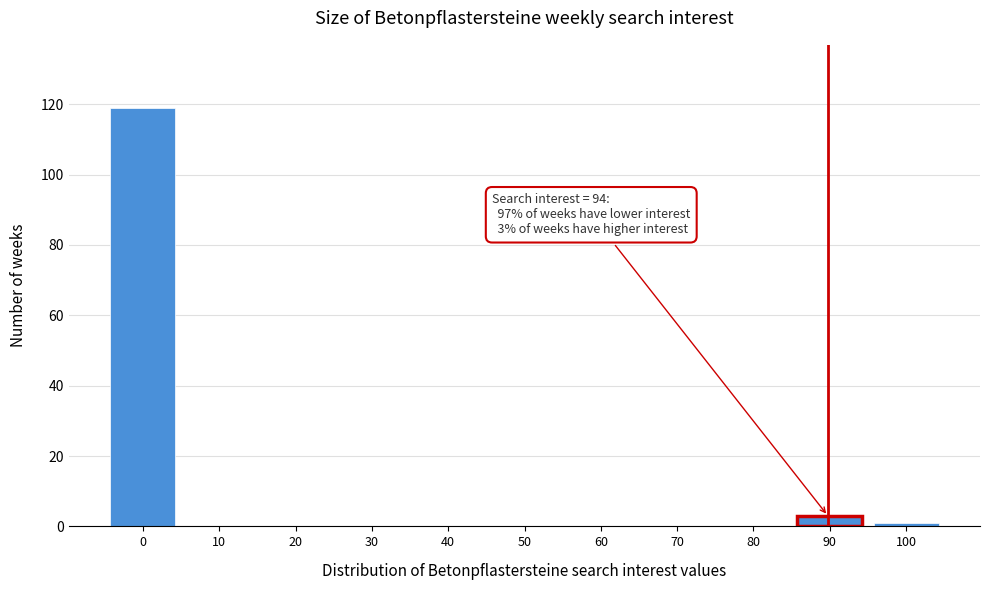

Reading left to right, what are all the values shown in this chart?

0=119	10=0	20=0	30=0	40=0	50=0	60=0	70=0	80=0	90=3	100=1